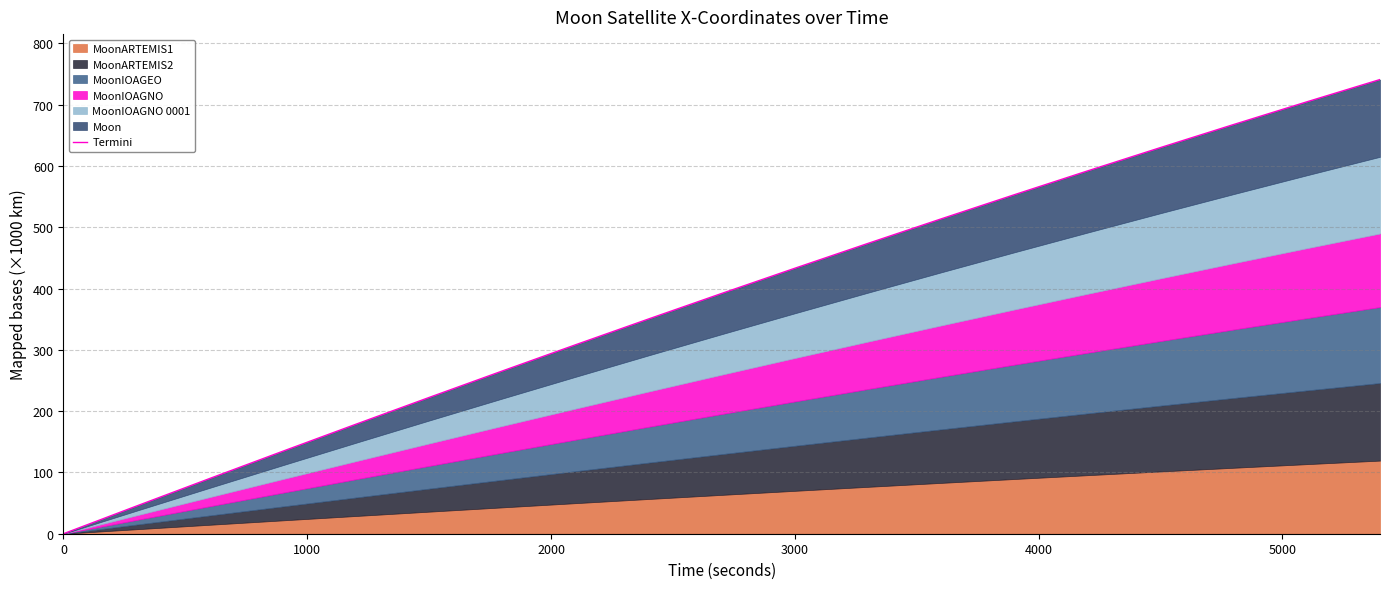

What is the maximum value for Termini?

741.2